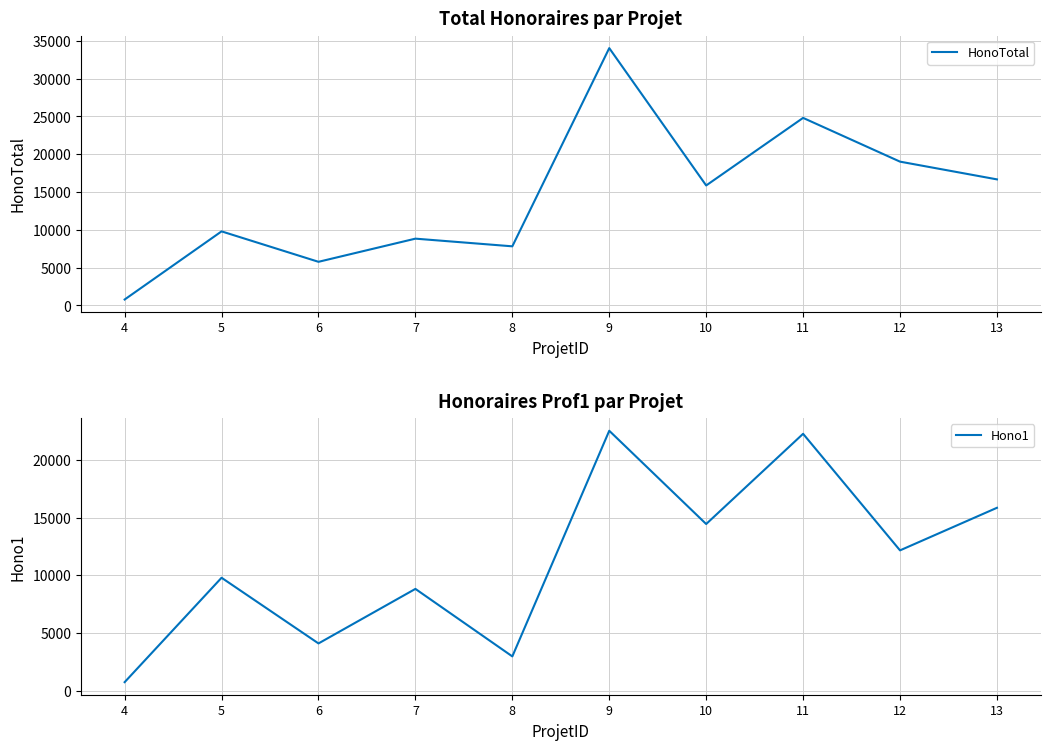

True or false: Hono1 and HonoTotal intersect in this chart.

False